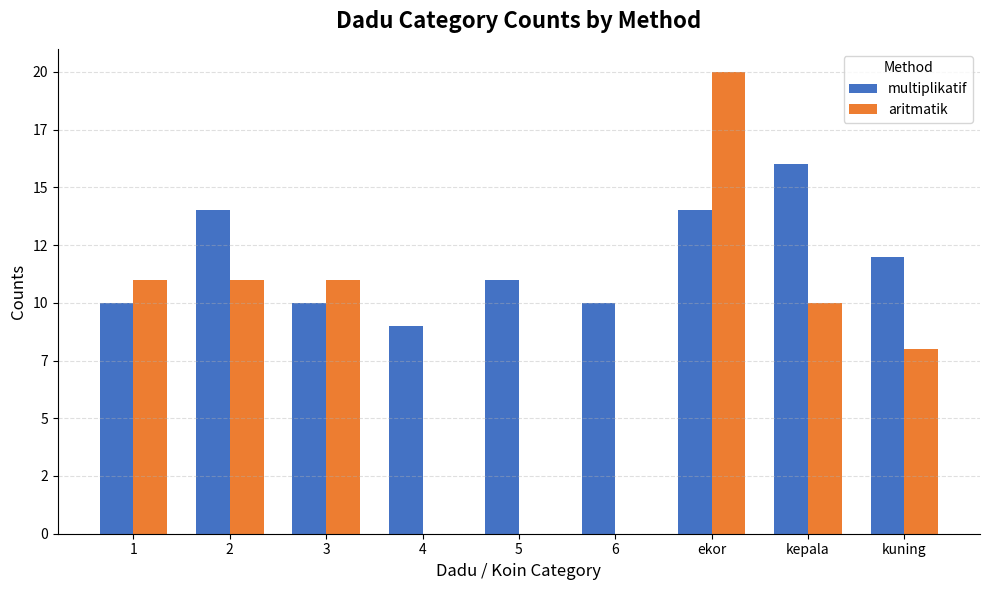

Which label corresponds to the smallest value in the chart?

4